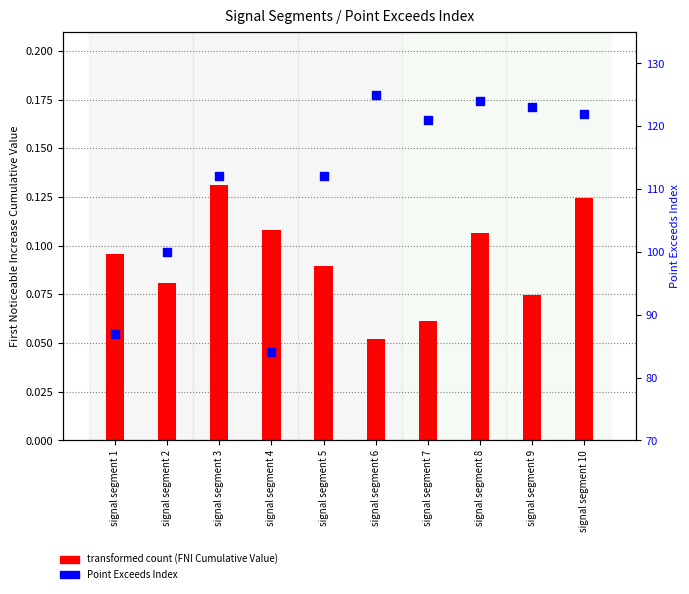

At how many categories does at least one series exceed 78?

10